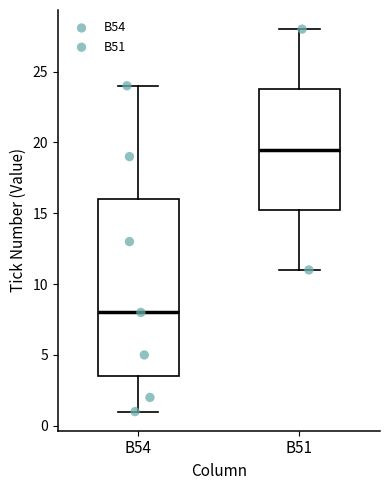

Where is the lower edge of the box for B51 on the y-axis? The values are not printed on the chart, so give them approximately, as read against the axis.

15.5